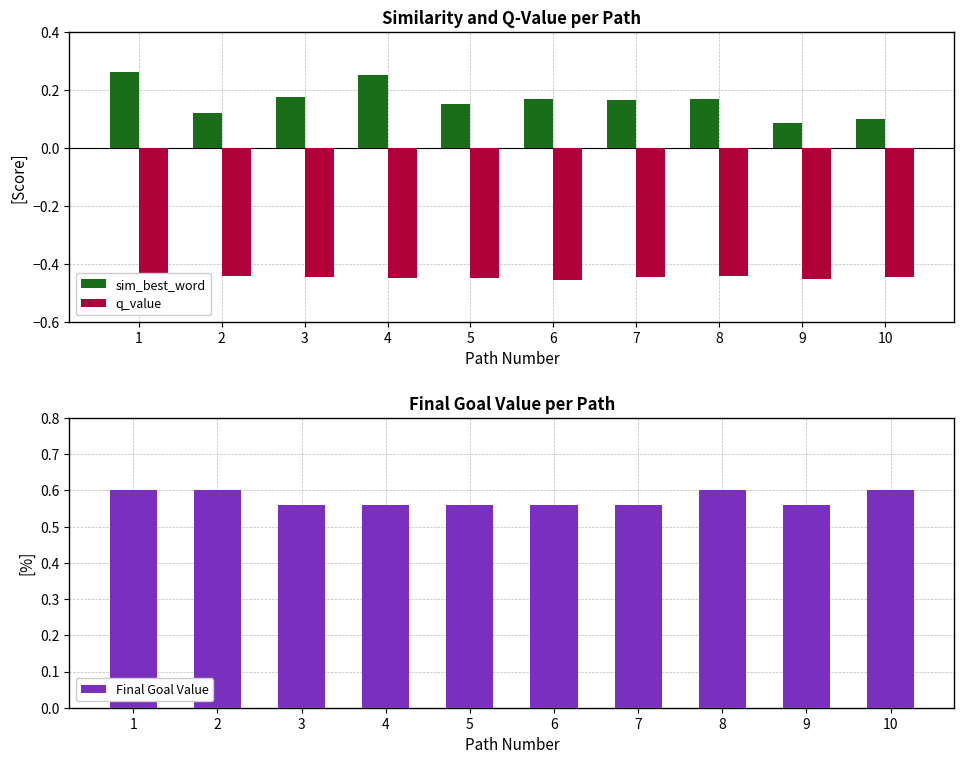

What is the sum of the q_value values at 6 and 3?

-0.9